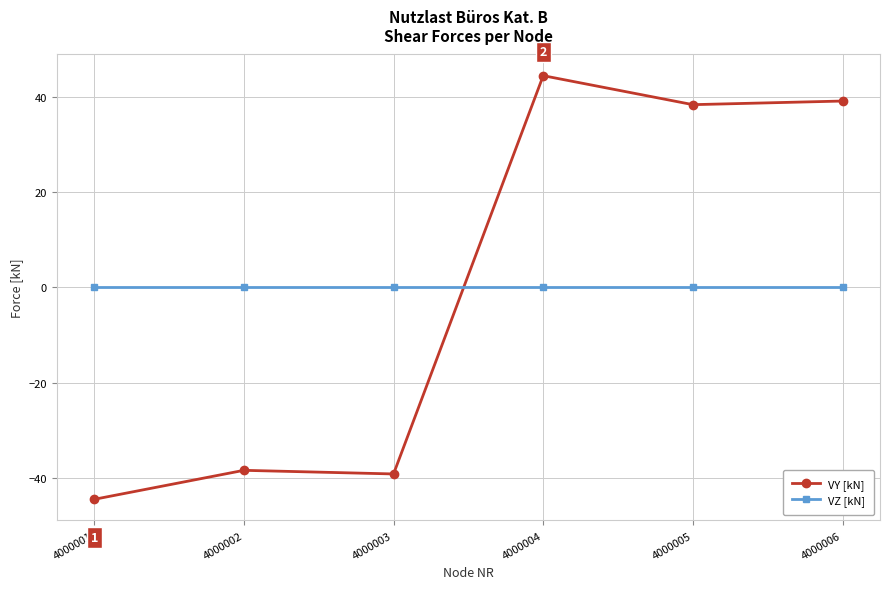

How many intersections are there between VY [kN] and VZ [kN]?

1